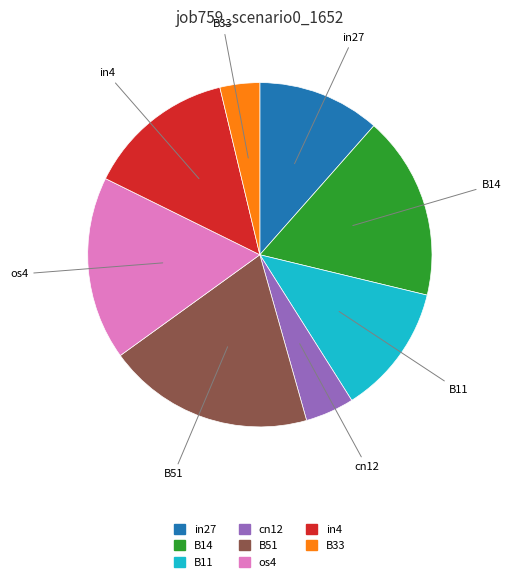

Is there any slice that represents more than half of the pie?

No